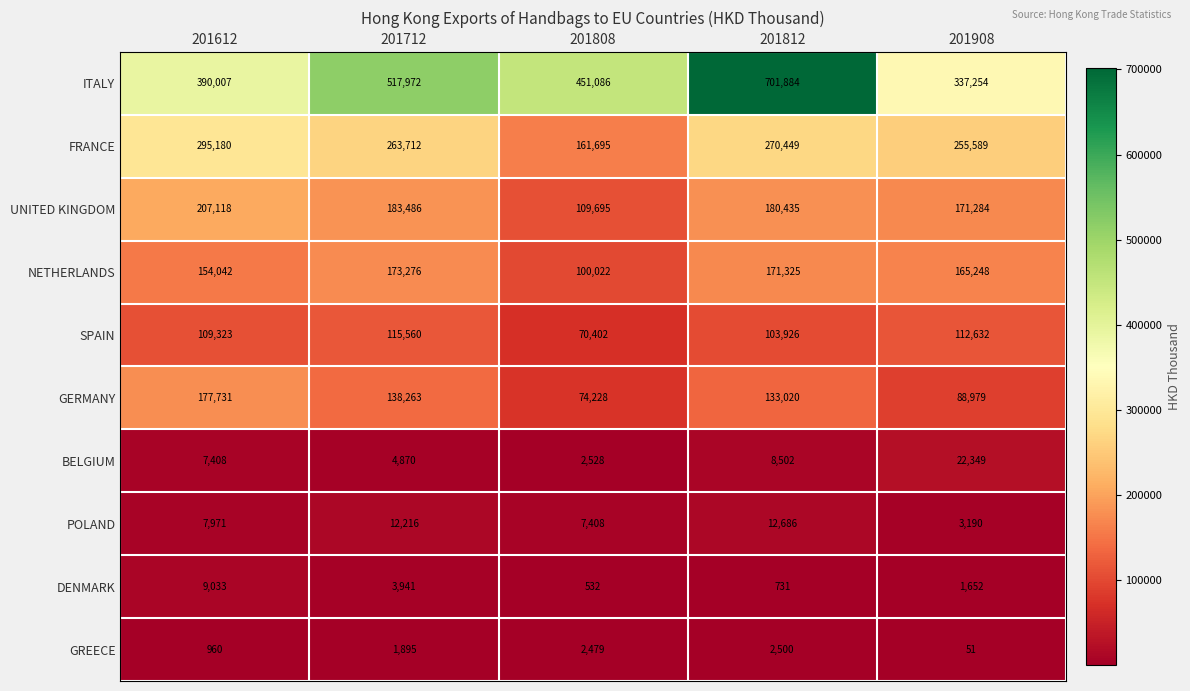

What is the spread (max minus min) of values at 201908?

337203